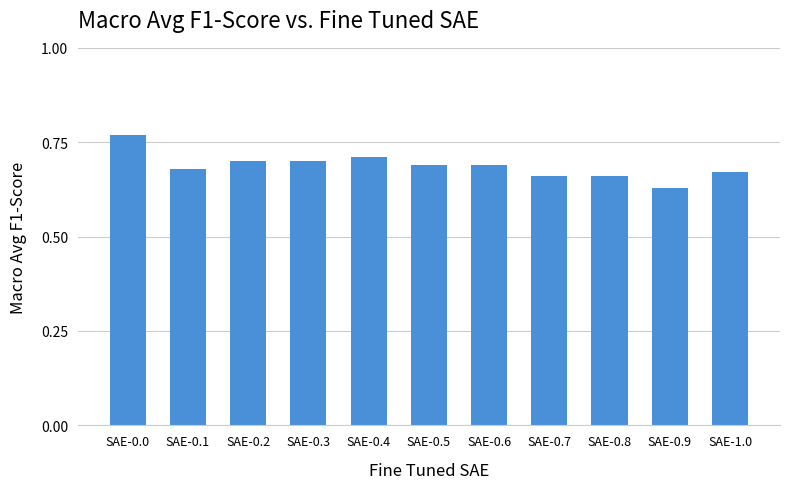

At which label is the value closest to 0?

SAE-0.9